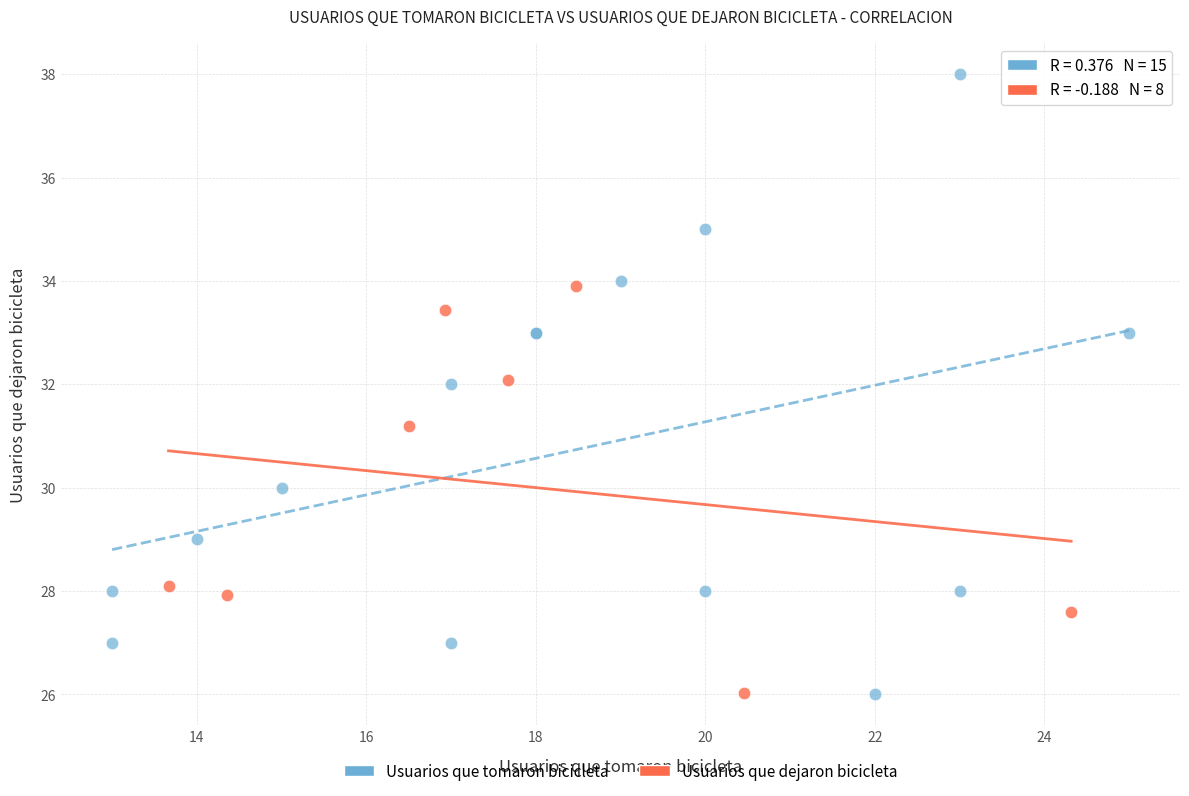

Which series contains the highest Y value?

Usuarios que tomaron bicicleta